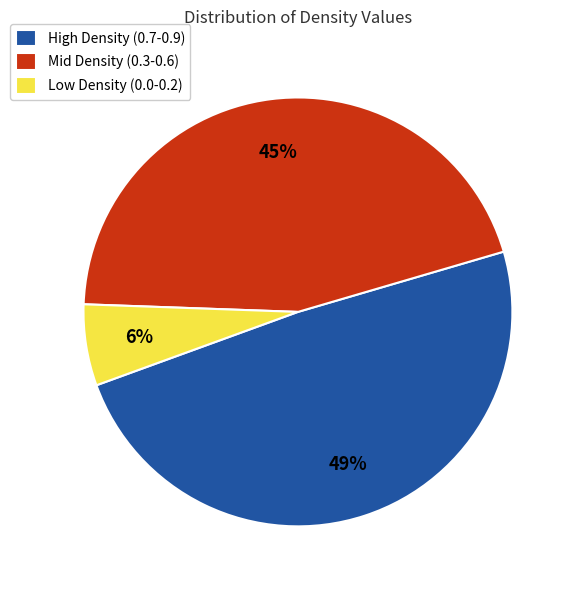

Is there any slice that represents more than half of the pie?

No